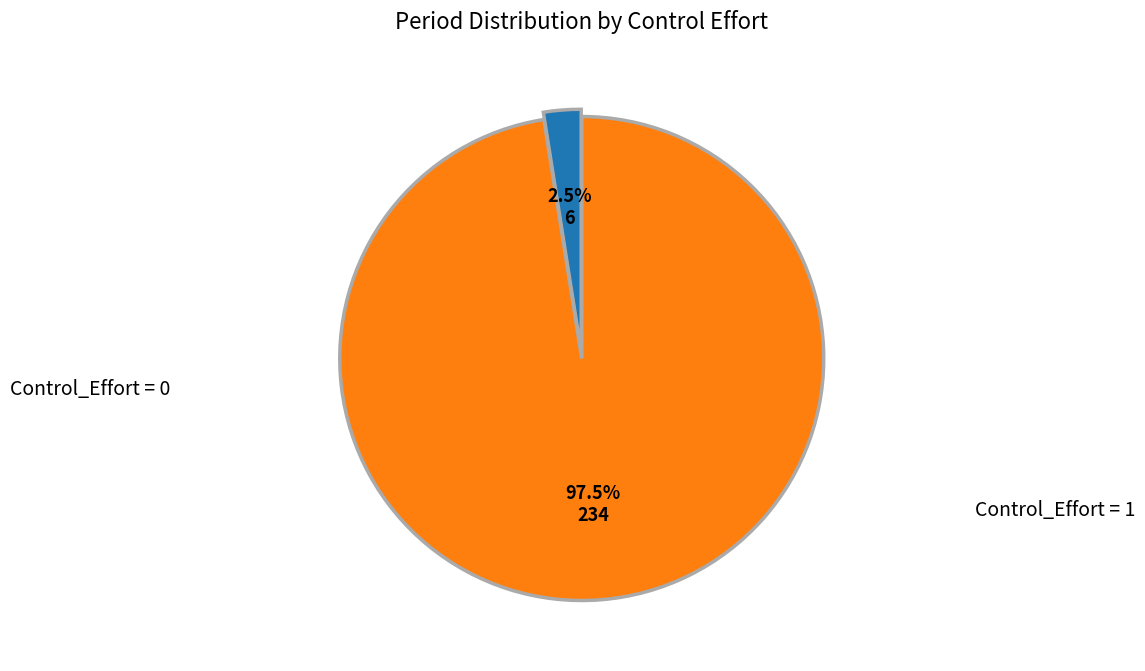

Is there any slice that represents more than half of the pie?

Yes